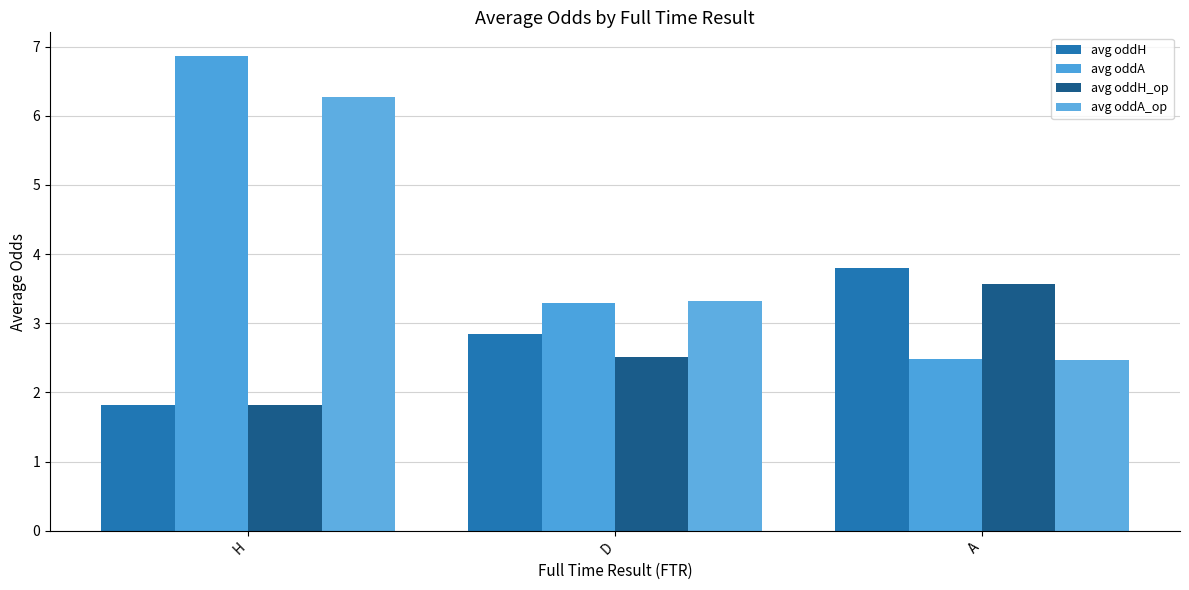

True or false: avg oddA_op has a value of 1.2 at A.

False